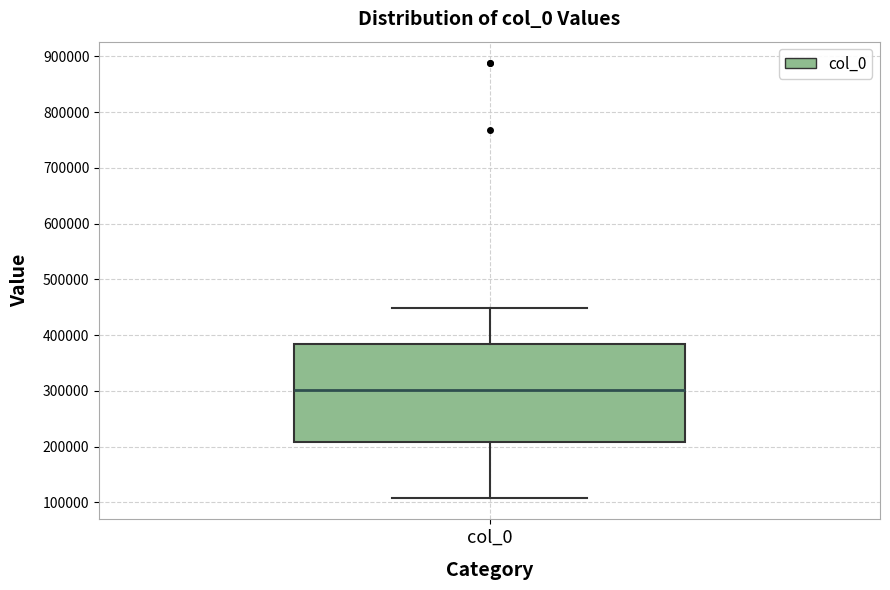

Read this box plot against the y-axis: the position of the median line, the range covered by the box, and the ends of both whiskers. The values are not printed on the chart, so give them approximately, as read against the axis.

median 300000, box 210000 to 380000, whiskers 110000 to 450000